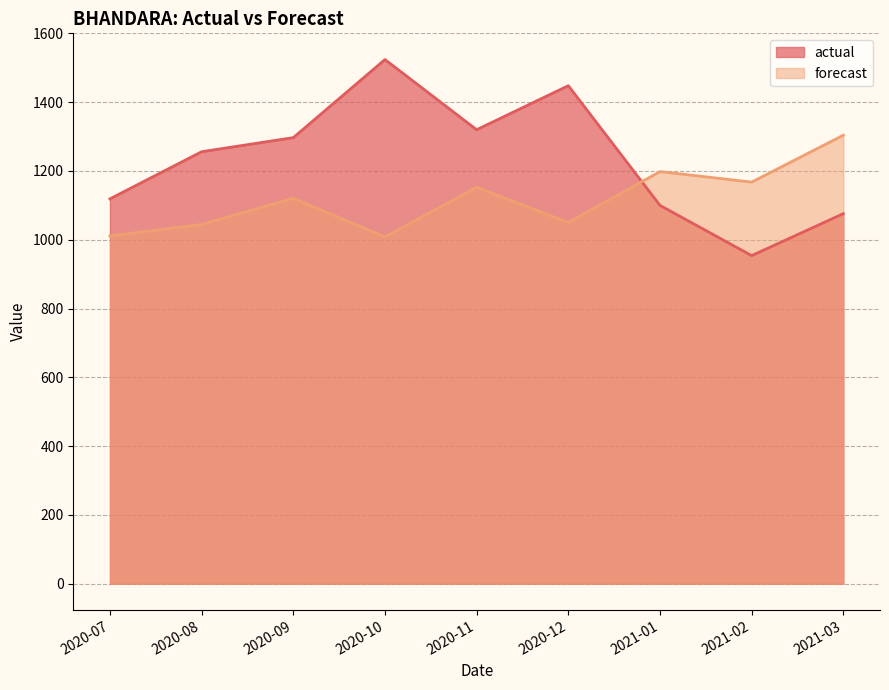

What is the smallest value displayed?

954.0